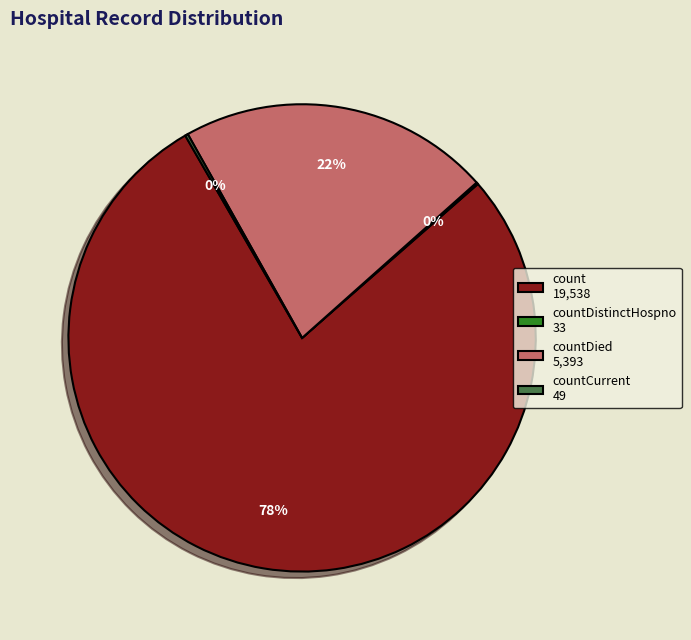

To the nearest percent, what is the combined percentage of count 19,538 and countDied 5,393?

100%